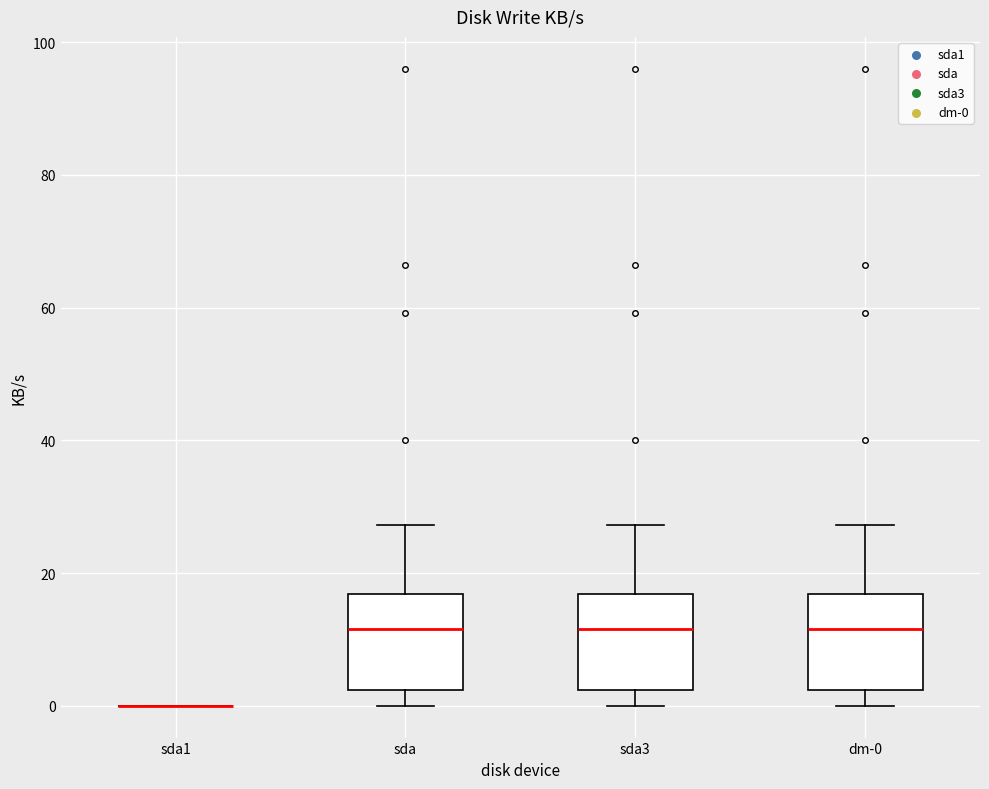

Reading left to right, read every box against the y-axis: the position of its median line, the range the box covers, and the ends of its whiskers. The values are not printed on the chart, so give them approximately, as read against the axis.

sda1: box collapsed to a line at 0, whiskers 0 to 0
sda: median 12, box 2 to 16, whiskers 0 to 28
sda3: median 12, box 2 to 16, whiskers 0 to 28
dm-0: median 12, box 2 to 16, whiskers 0 to 28